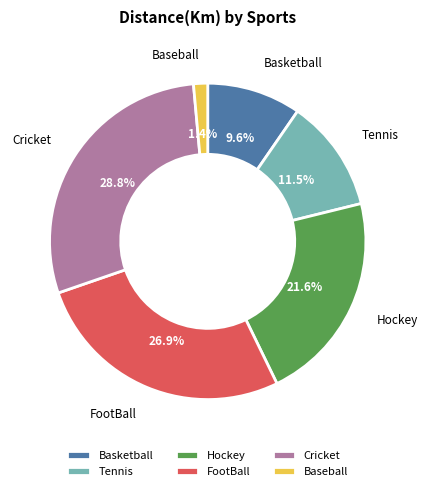

Which has a higher value, Basketball or Hockey?

Hockey